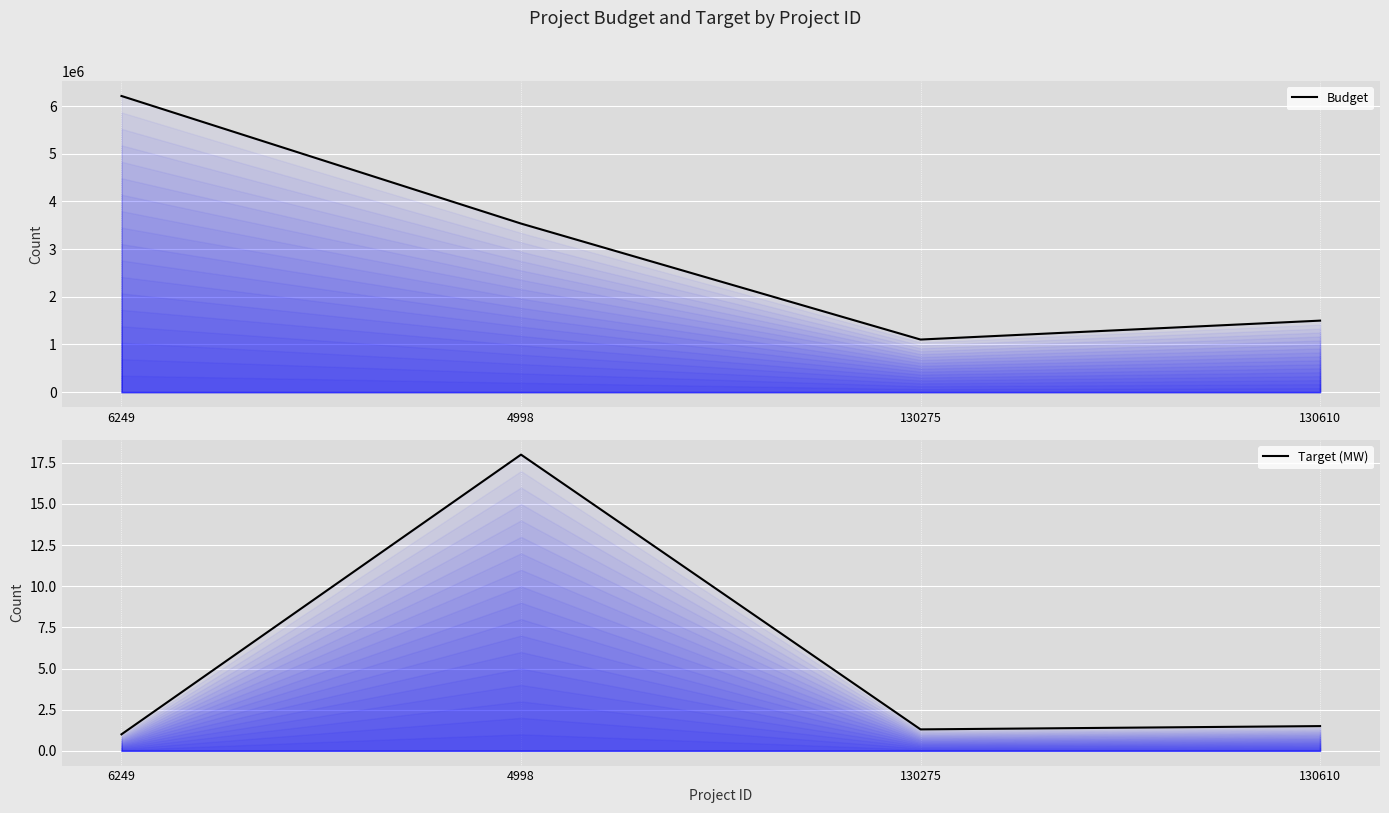

At which category is the sum across all series the highest?

6249